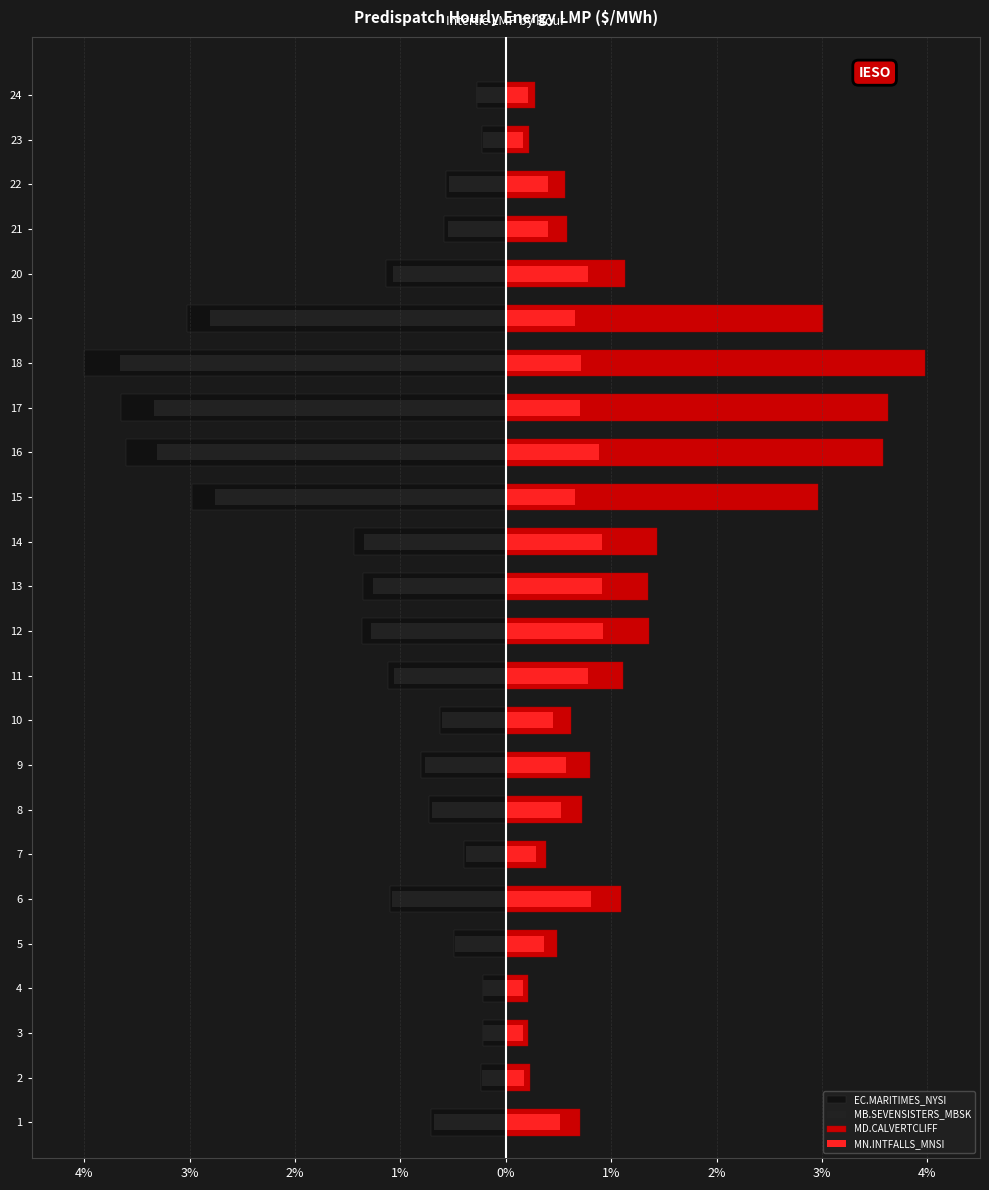

Between 3 and 16, which series saw the biggest shift?

EC.MARITIMES_NYSI